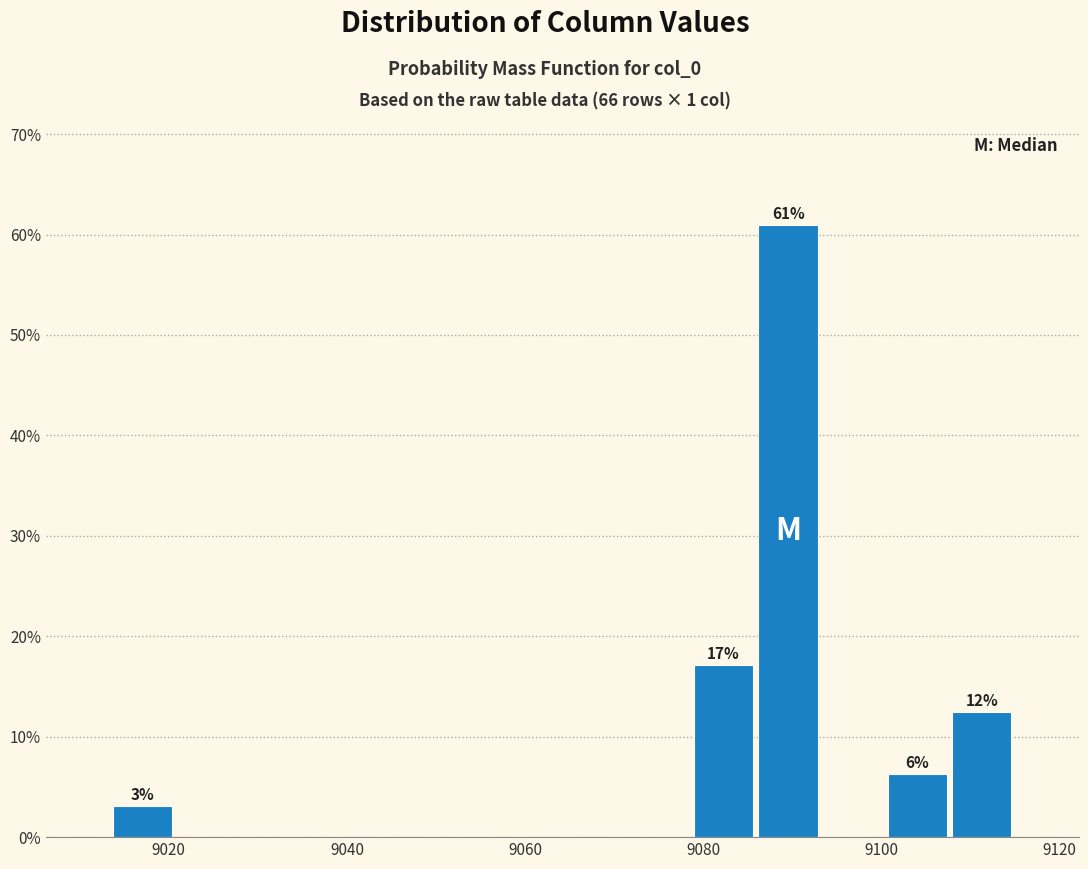

Read against the x-axis, roughly where is the centre of the tallest bar?

9090